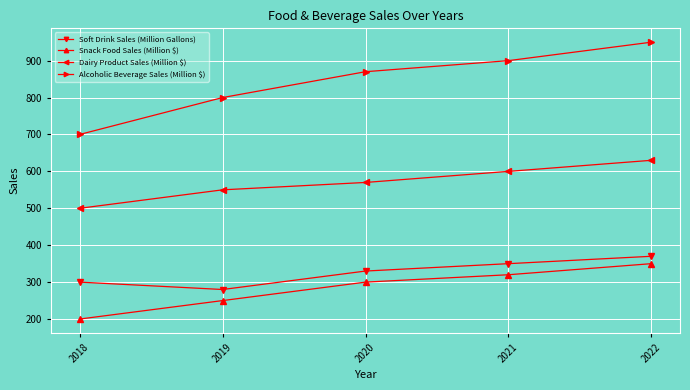

Reading right to left, list all the values displayed in this chart.

Soft Drink Sales (Million Gallons): 370	350	330	280	300
Snack Food Sales (Million $): 350	320	300	250	200
Dairy Product Sales (Million $): 630	600	570	550	500
Alcoholic Beverage Sales (Million $): 950	900	870	800	700